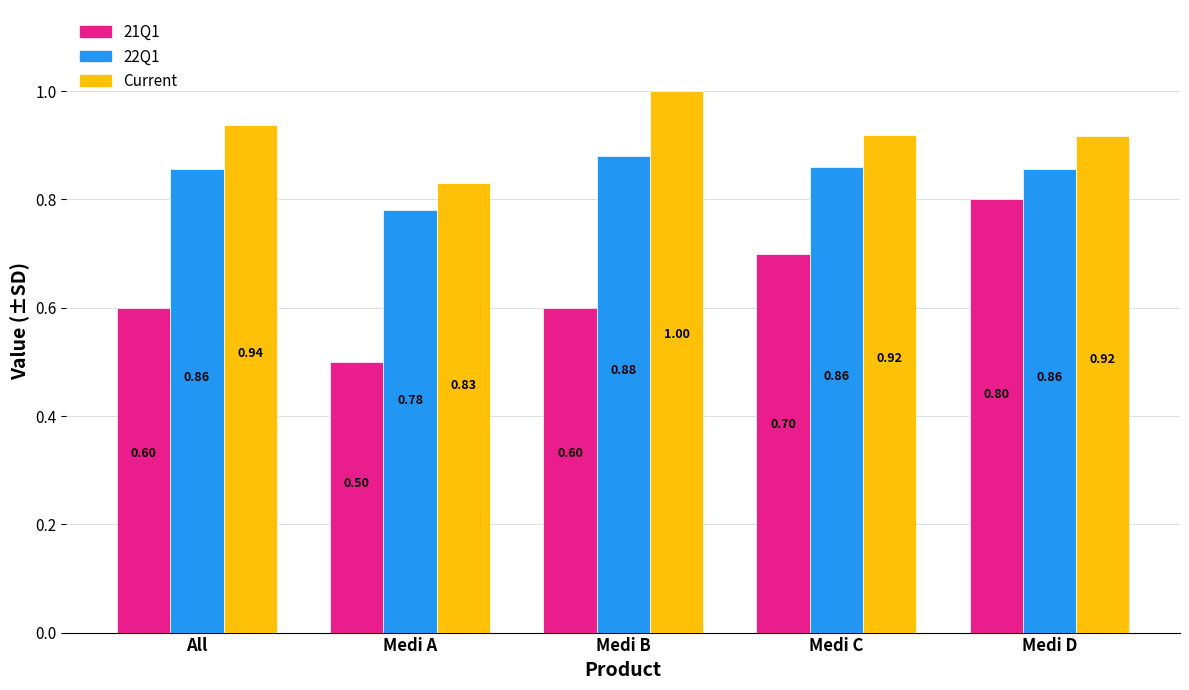

What is the difference between the second highest and minimum values in the 22Q1 series?

0.1